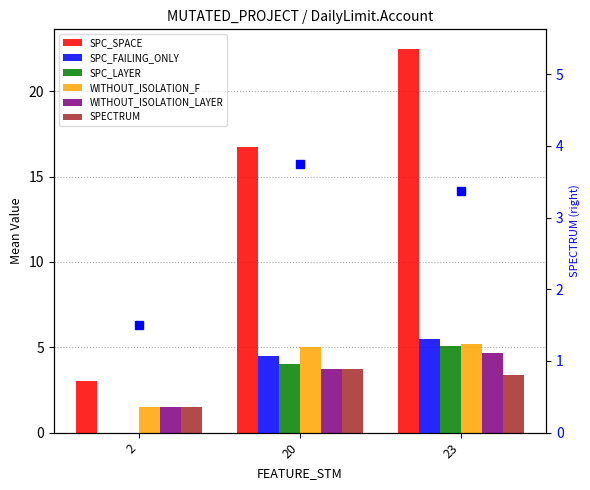

Which category has the highest value across all series?

23